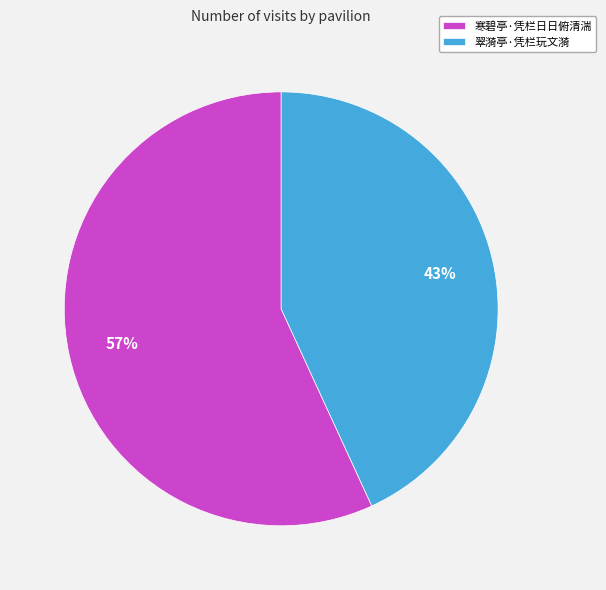

Which has a higher value, 翠漪亭·凭栏玩文漪 or 寒碧亭·凭栏日日俯清湍?

寒碧亭·凭栏日日俯清湍